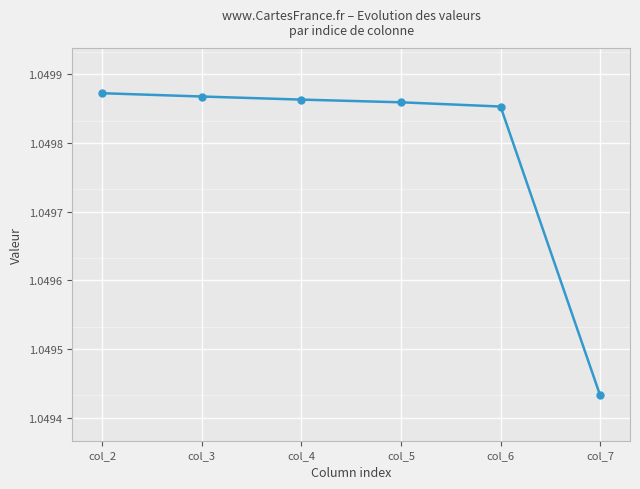

How many values are between 1 and 2?

6